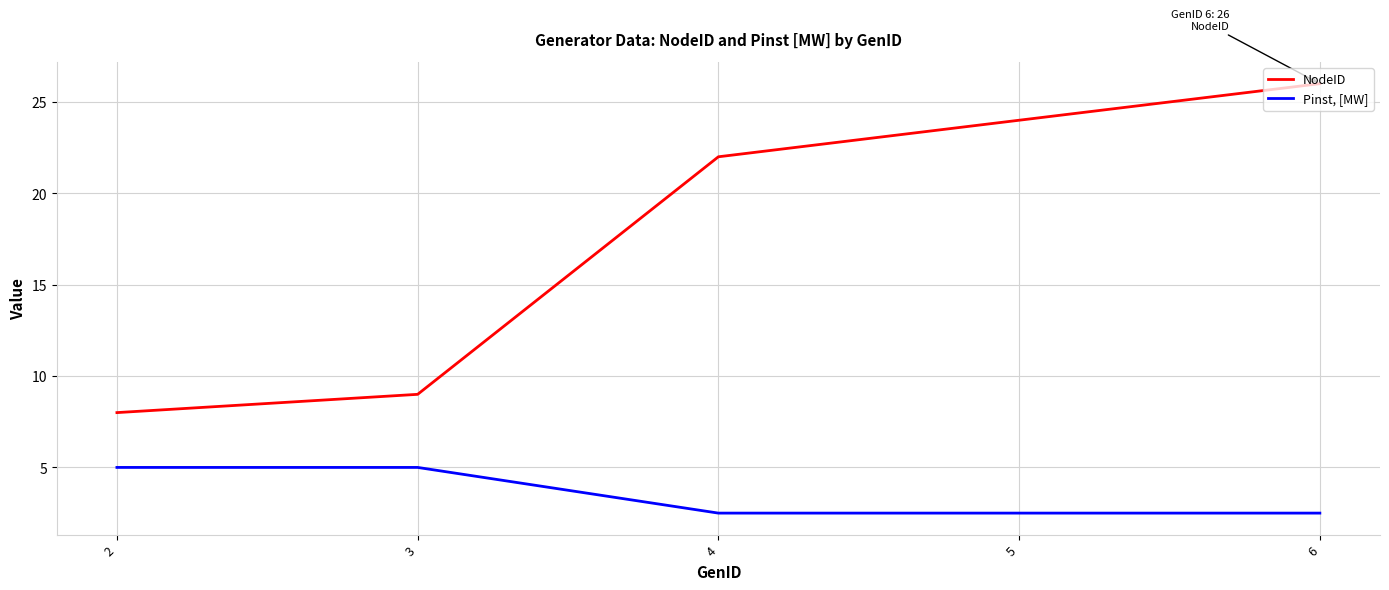

Reading left to right, what are all the values shown in this chart?

NodeID: 2=8.0	3=9.0	4=22.0	5=24.0	6=26.0
Pinst, [MW]: 2=5.0	3=5.0	4=2.5	5=2.5	6=2.5